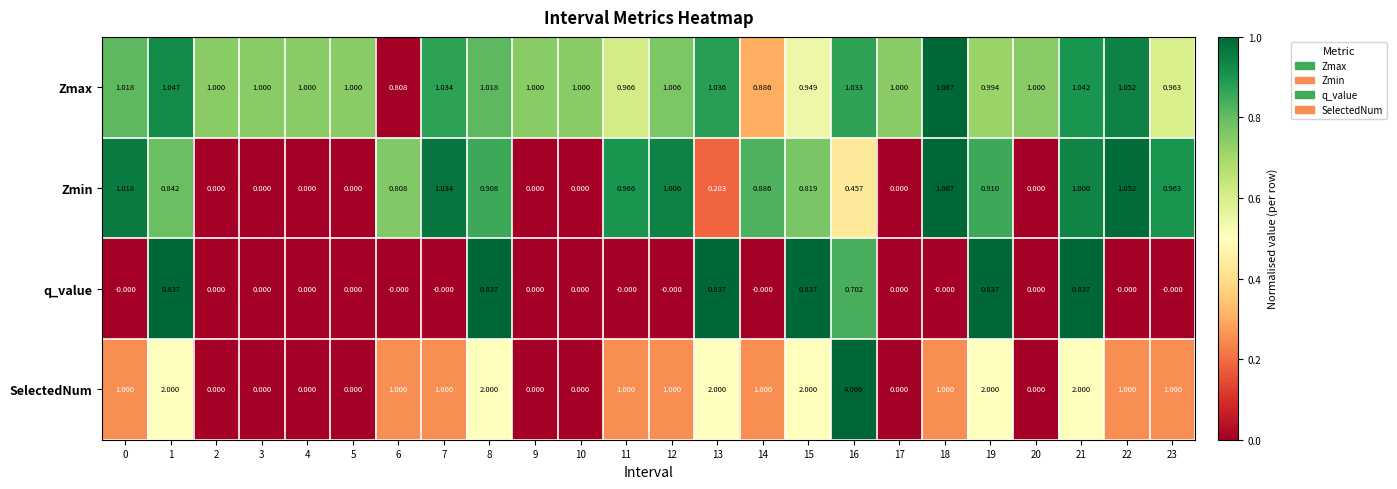

Which series has the widest spread of values?

SelectedNum